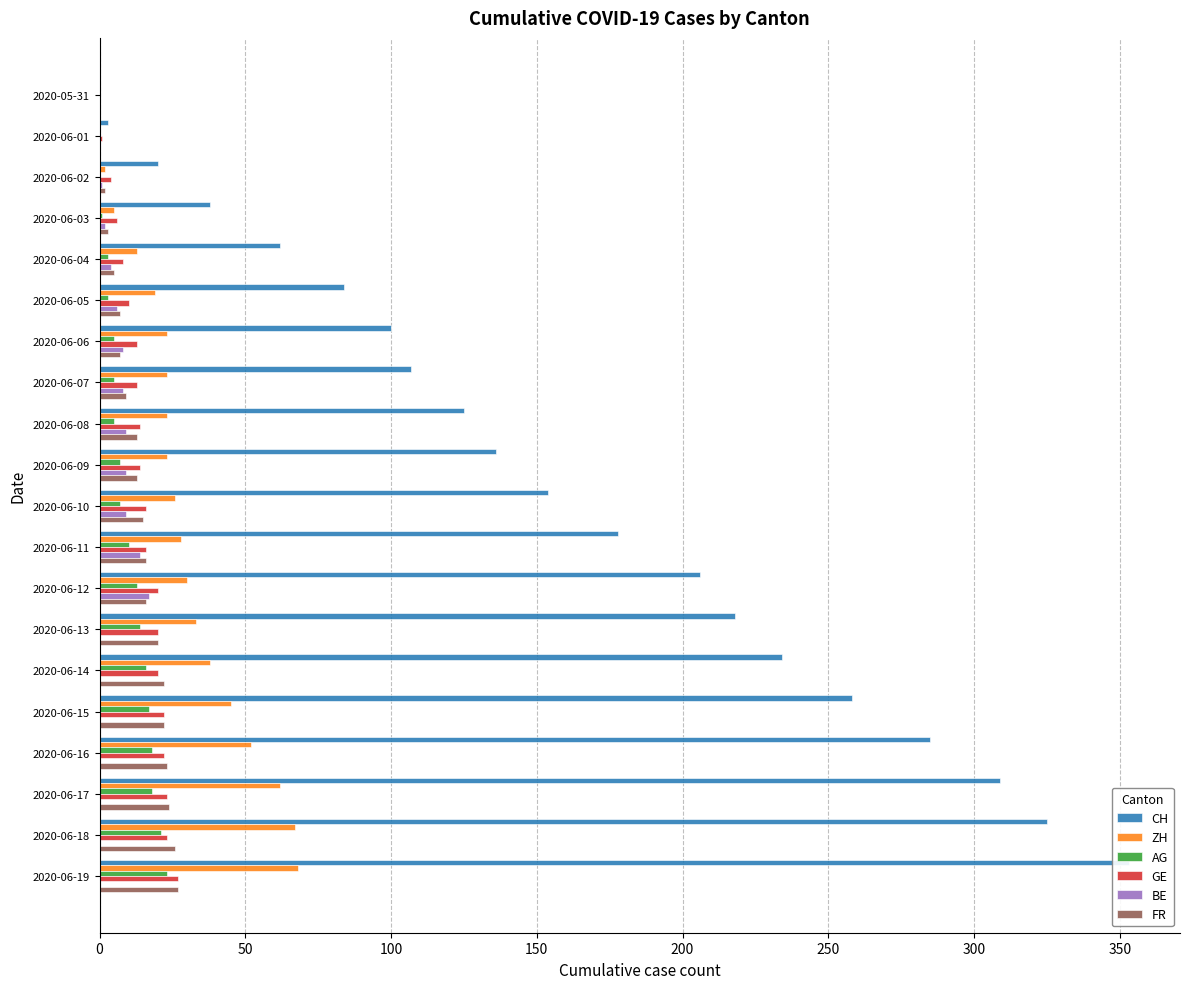

Which series has the largest total across all categories?

CH